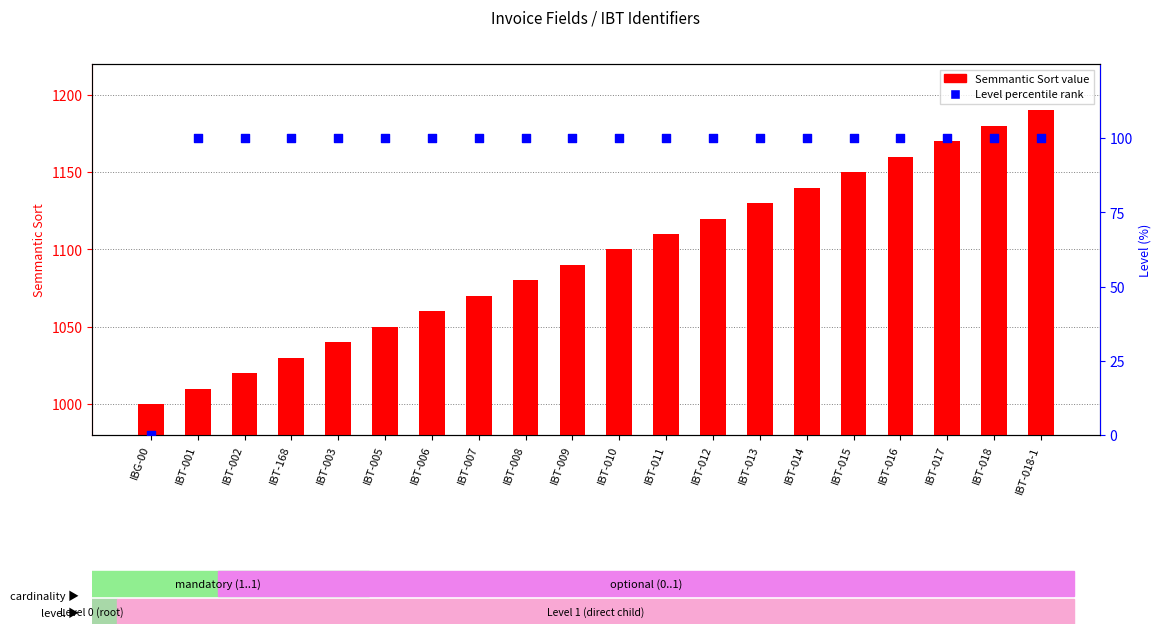

What is the total value across all series at IBT-001?

1110